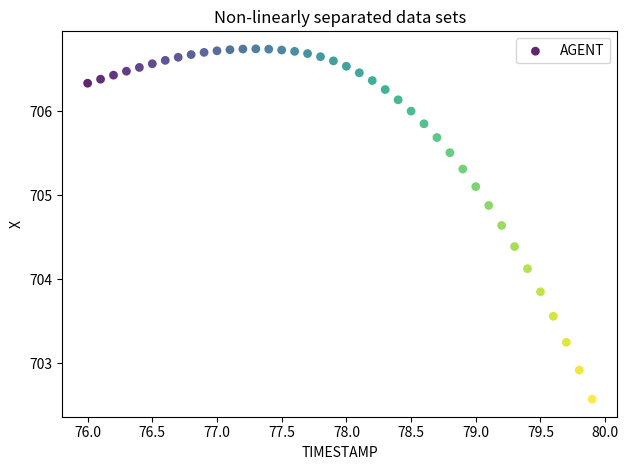

What is the range of X values (max minus min)?

3.9